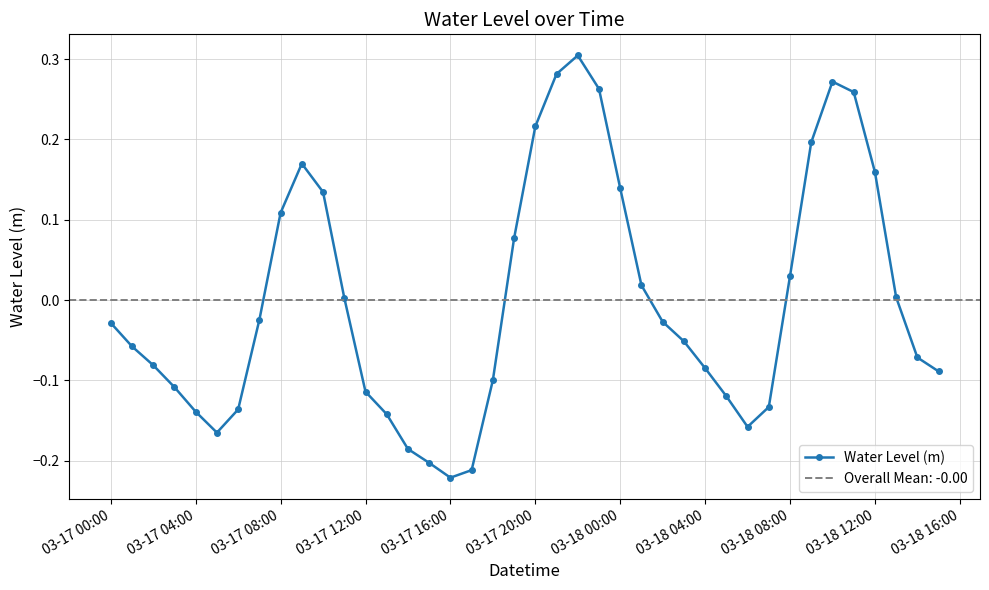

True or false: Water Level (m) has more than 0 points higher than both neighbors.

True